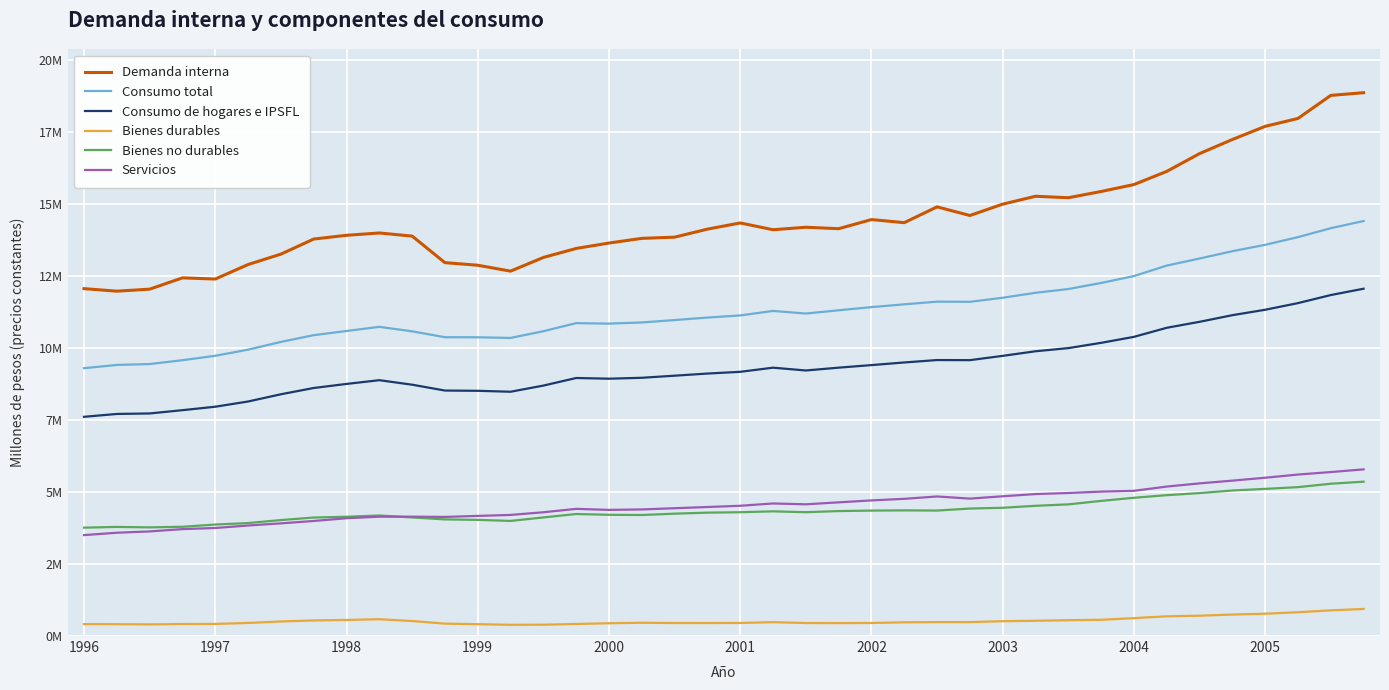

What is the value of the Consumo total point at the 31st from the left?

12044872